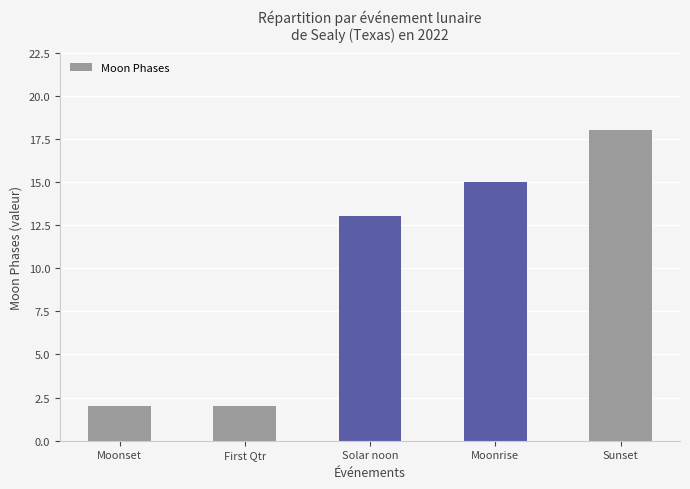

Does the chart contain stacked bars?

No